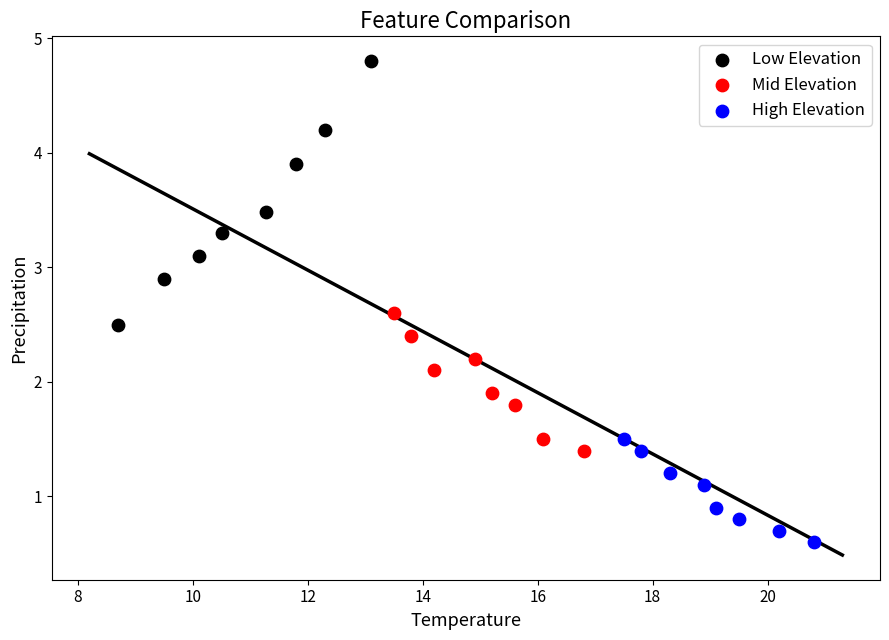

Which series reaches the maximum Y coordinate?

Low Elevation